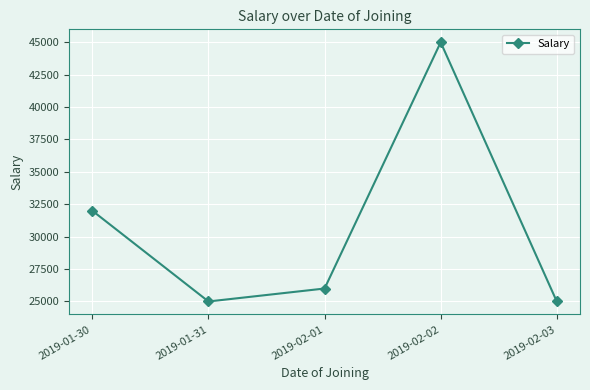

What position from the right is 2019-01-31?

4